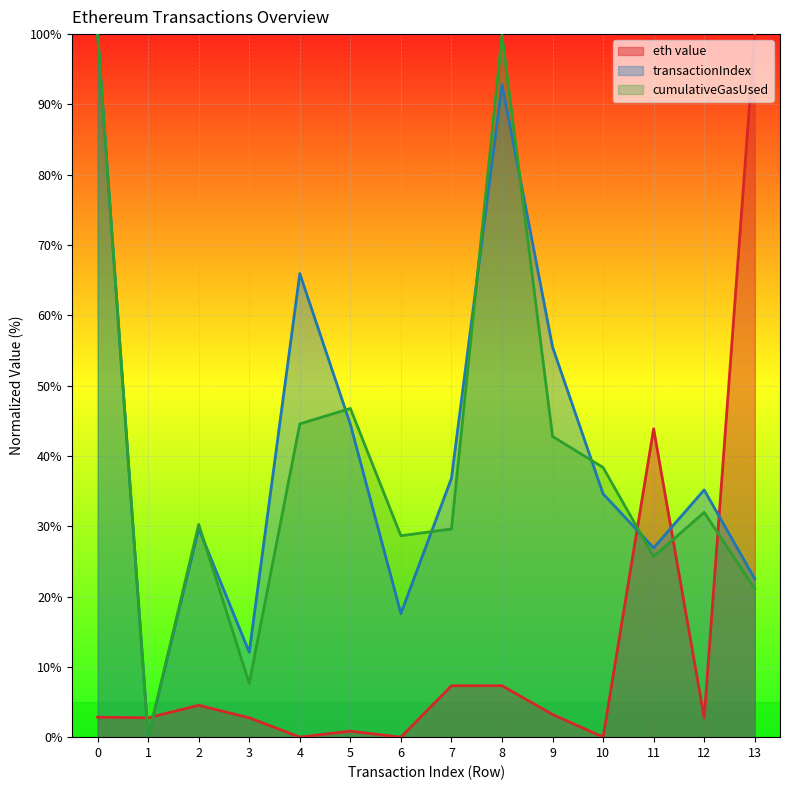

Where is cumulativeGasUsed nearest to the value 50?

5